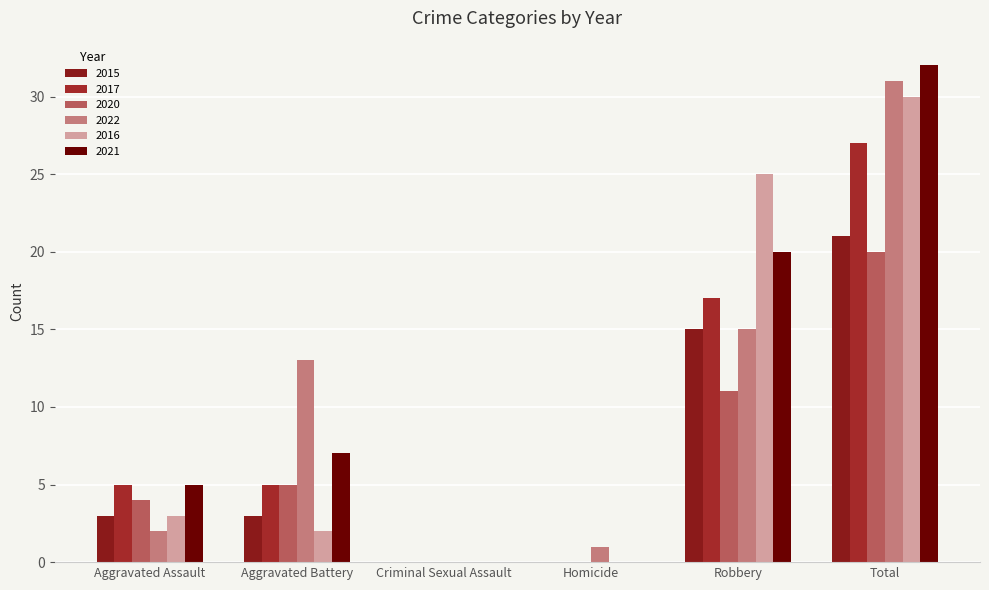

Between Aggravated Assault and Homicide, which series saw the biggest shift?

2017